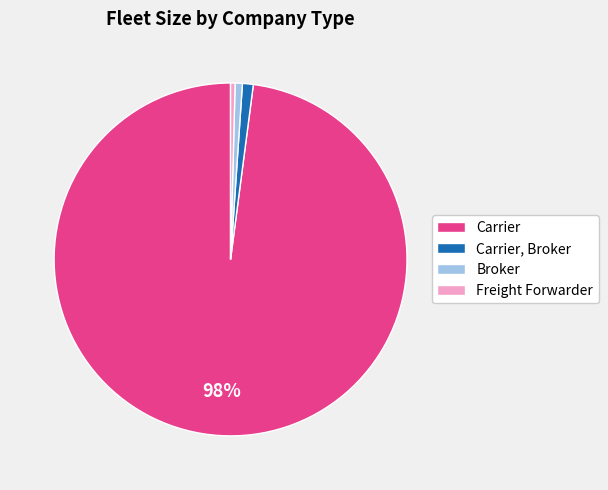

Is Broker the majority of the pie?

No